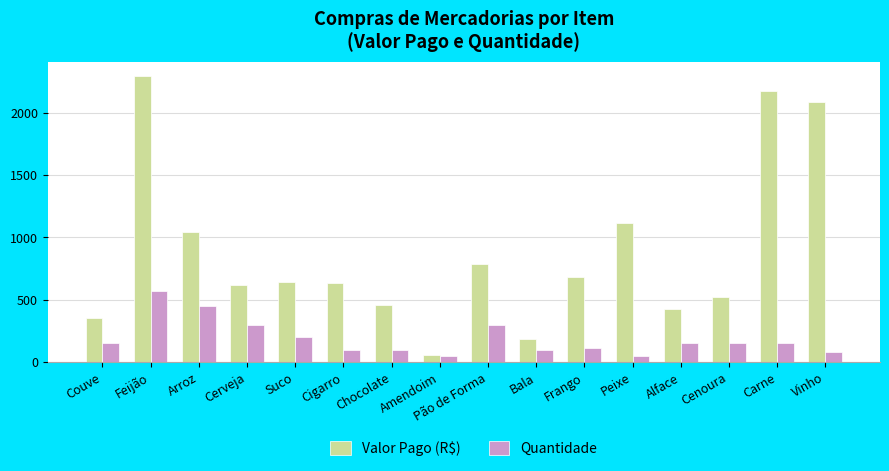

How many bars are there in total?

32